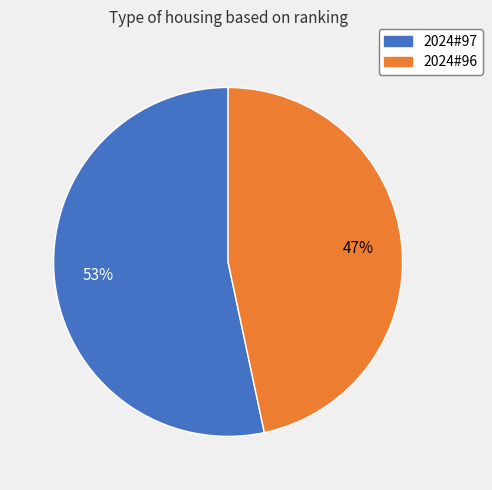

The 2024#97 slice represents 53% of the pie. True or false?

True